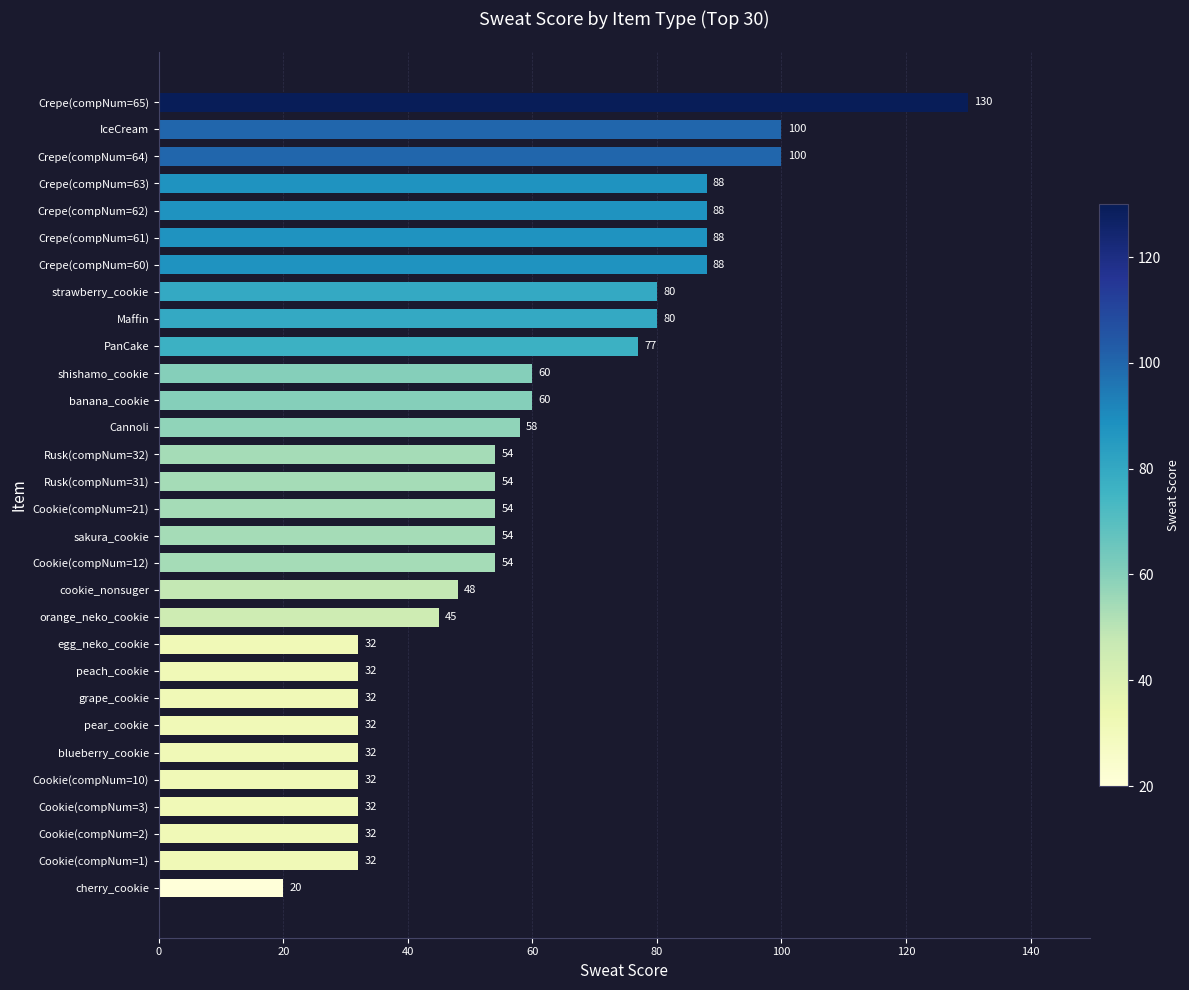

What is the difference between the maximum and minimum values?

110